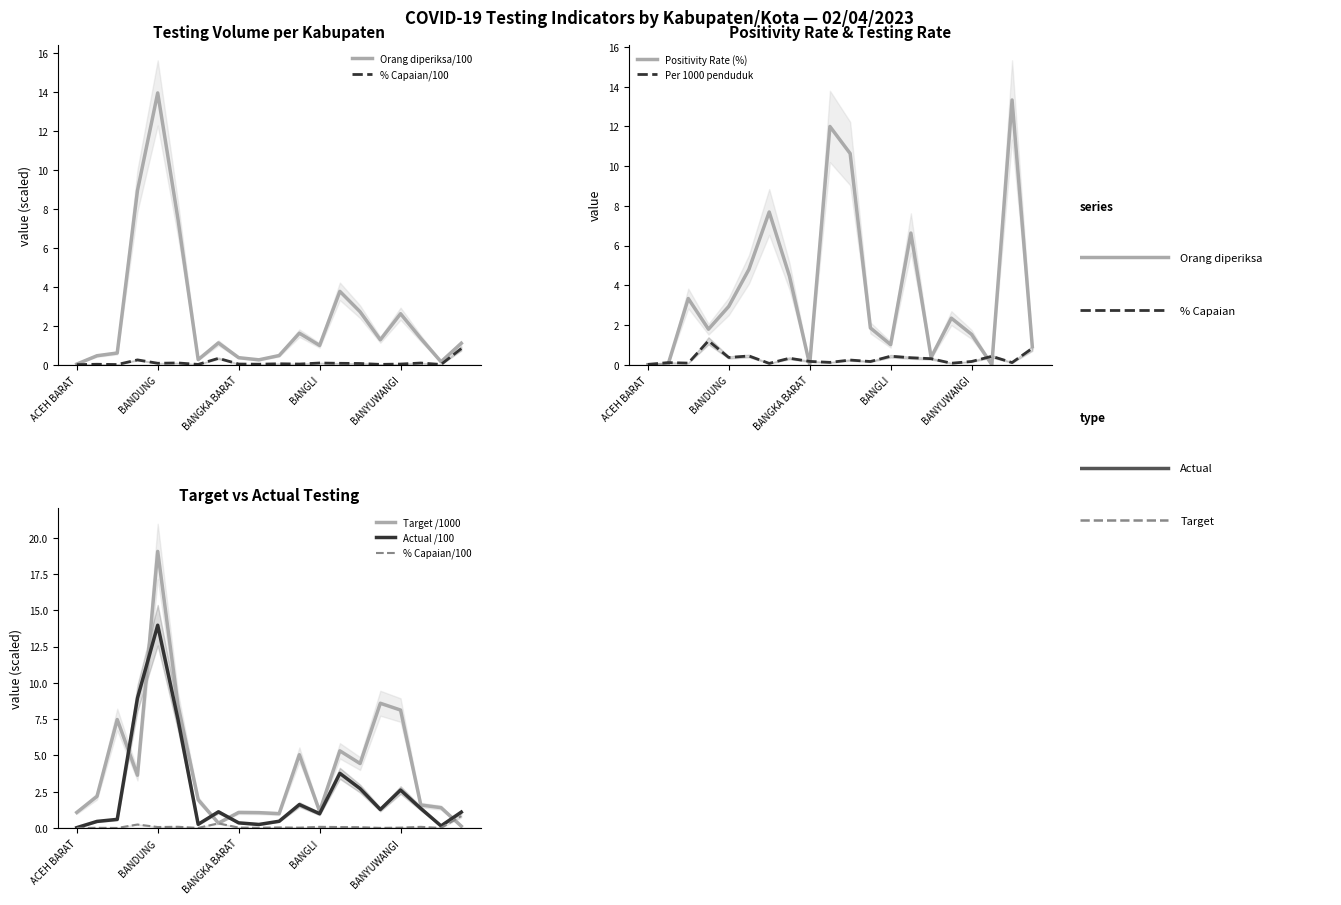

True or false: % Capaian/100 and Actual /100 intersect in this chart.

False